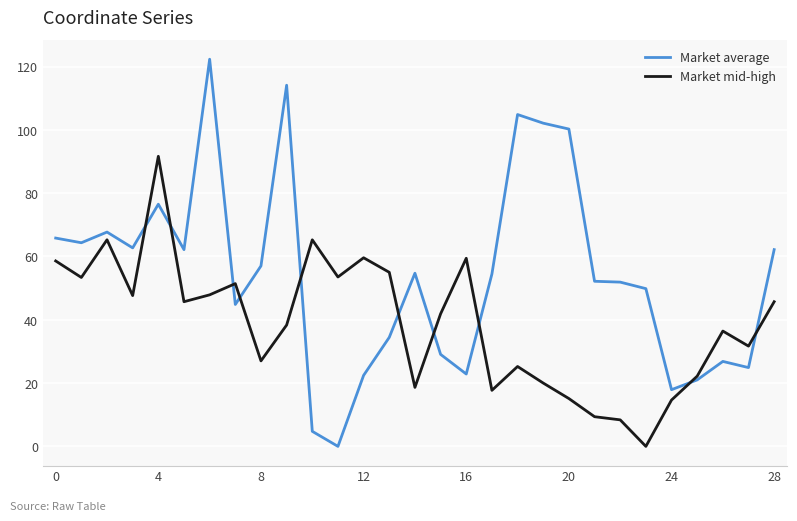

What are all the series names shown in the legend?

Market average, Market mid-high